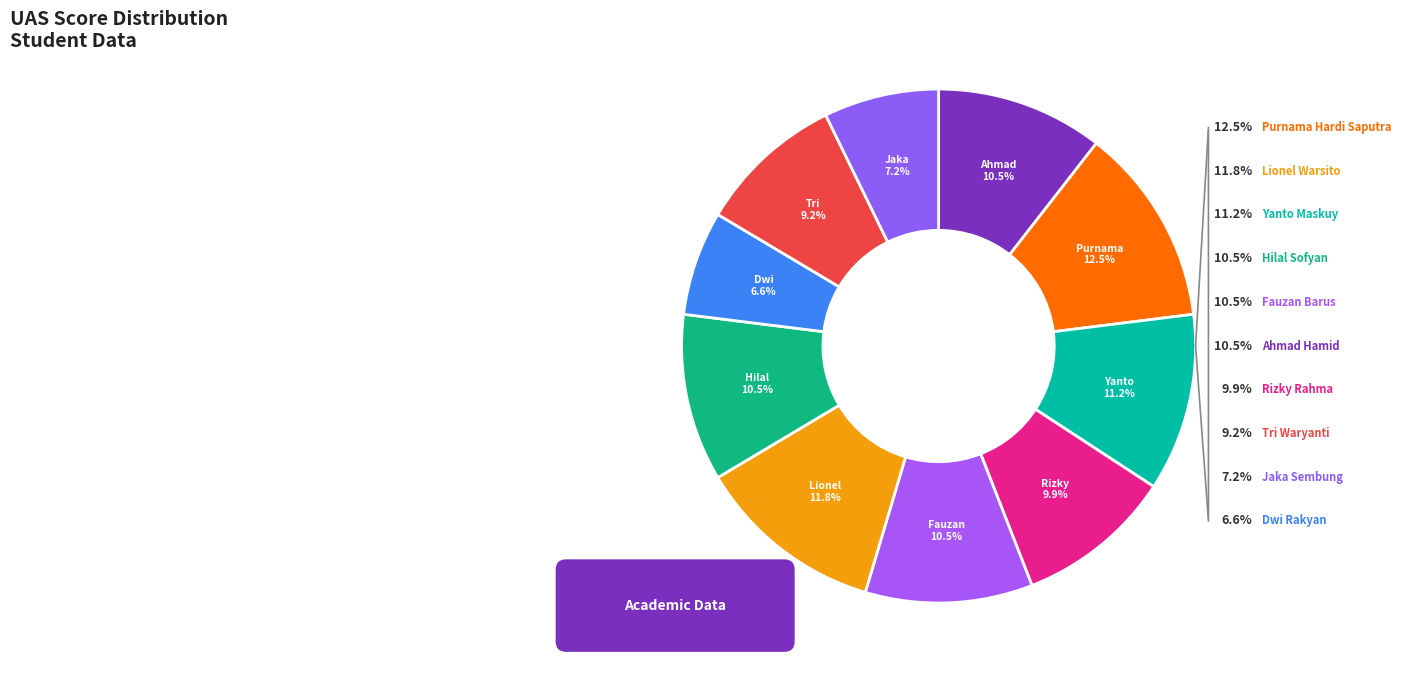

Rank the categories by value from lowest to highest.

Dwi Rakyan, Jaka Sembung, Tri Waryanti, Rizky Rahma, Ahmad Hamid, Fauzan Barus, Hilal Sofyan, Yanto Maskuy, Lionel Warsito, Purnama Hardi Saputra